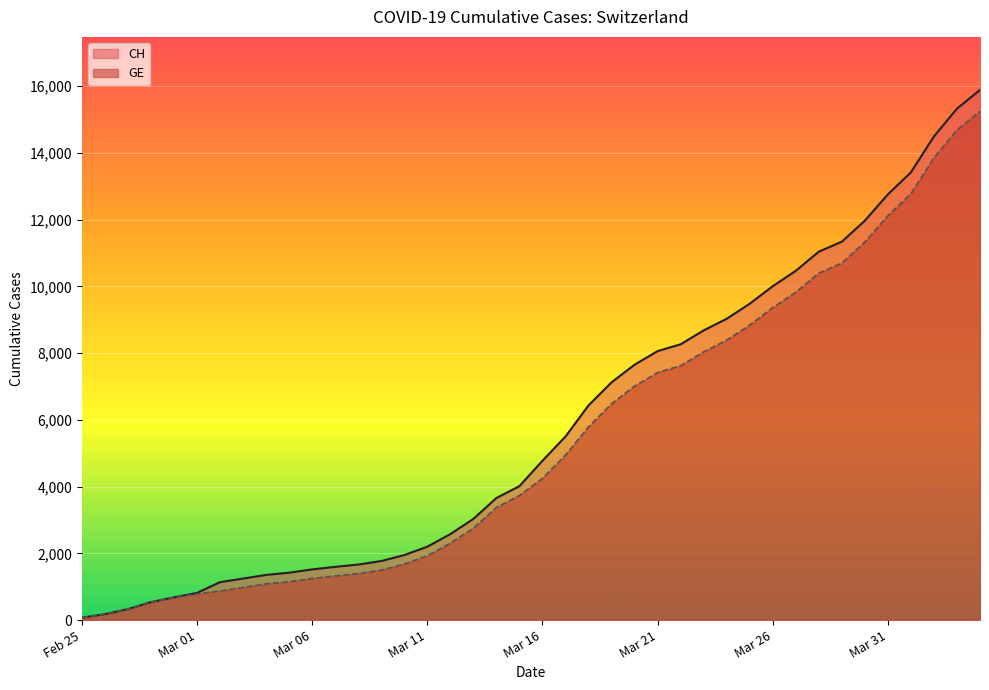

What is the greatest value displayed?

15888